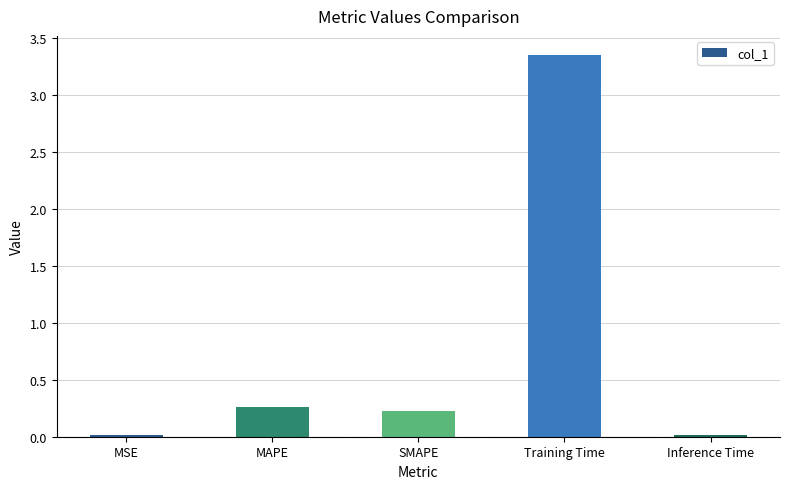

What is the label of the 4th bar from the right?

MAPE